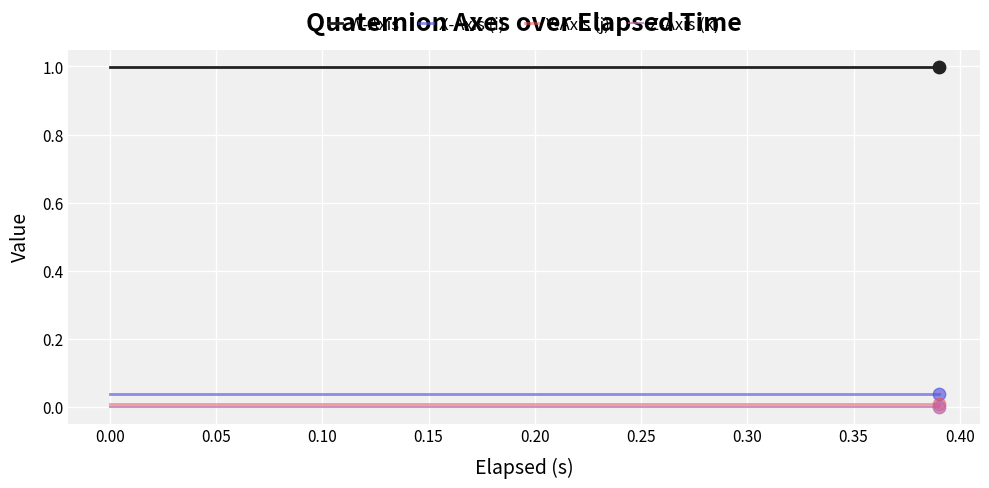

What is the total value across all series at 0.20?

1.0